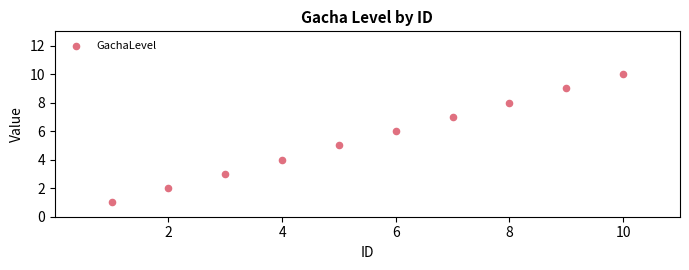

What is the average X value?

6